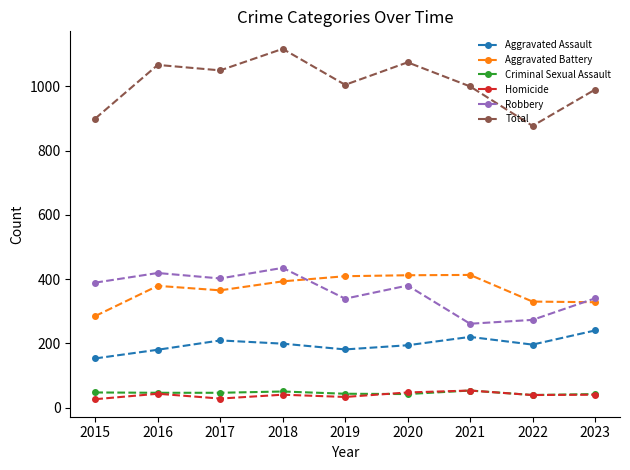

Which category has the lowest value in the Robbery series?

2021